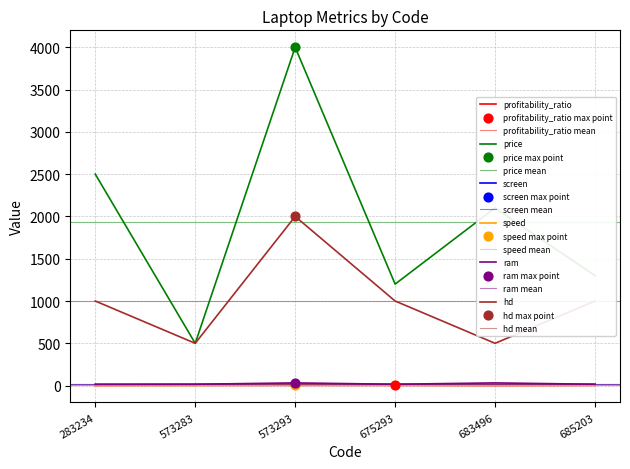

What is the total value across all series at 675293?

2238.4